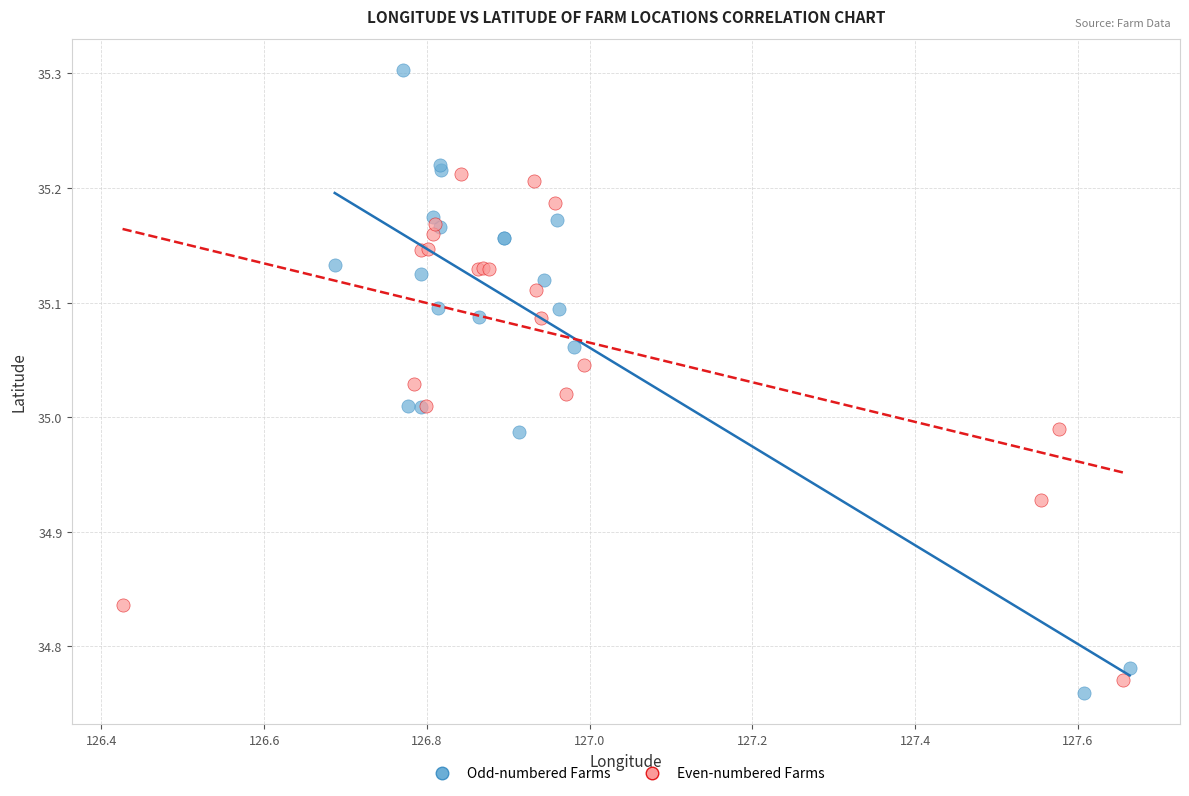

Which series reaches the maximum Y coordinate?

Odd-numbered Farms